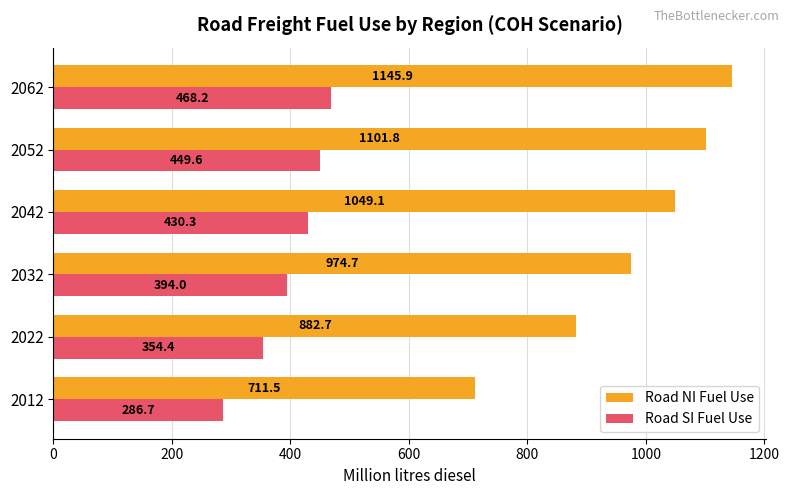

At which label is Road NI Fuel Use closest to 928?

2022